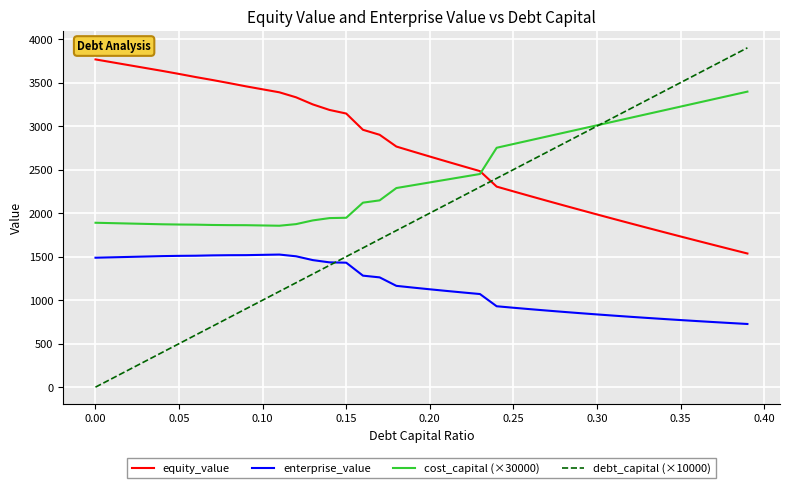

What is the maximum value for enterprise_value?

1523.9